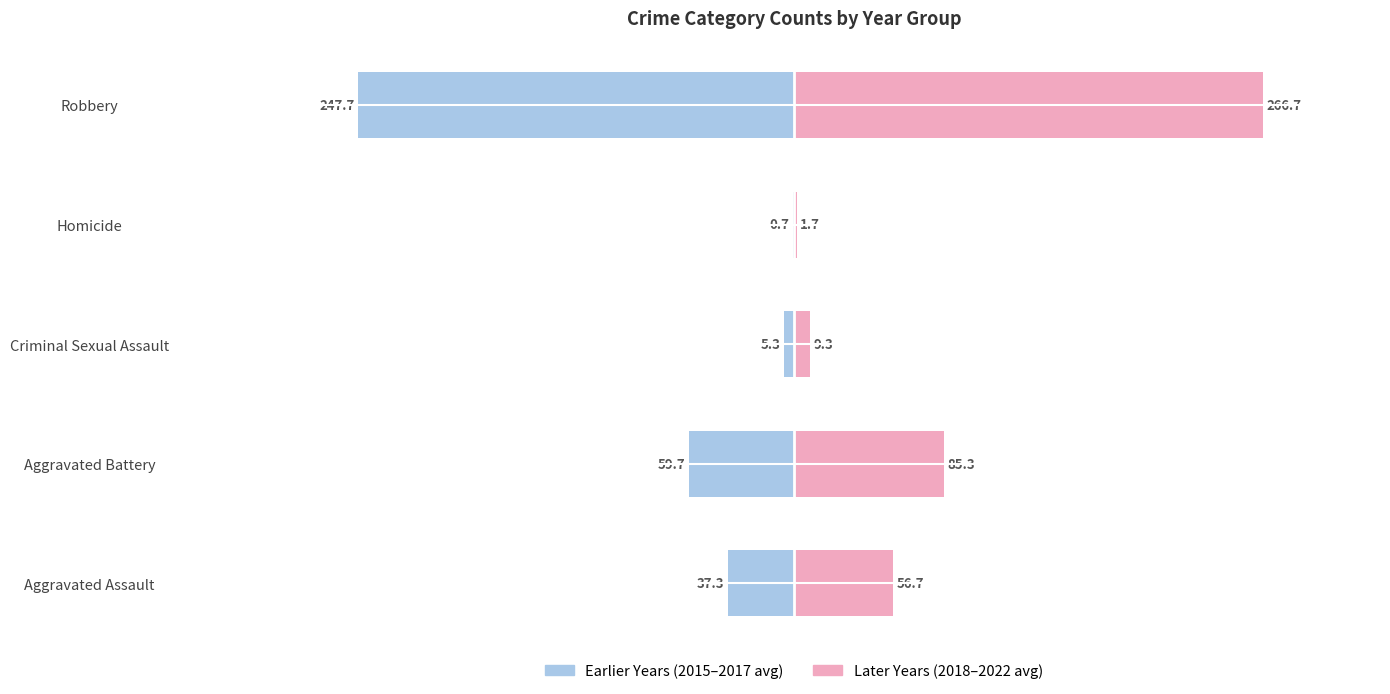

What is the average value of the Later Years (2018–2022 avg) series?

83.9